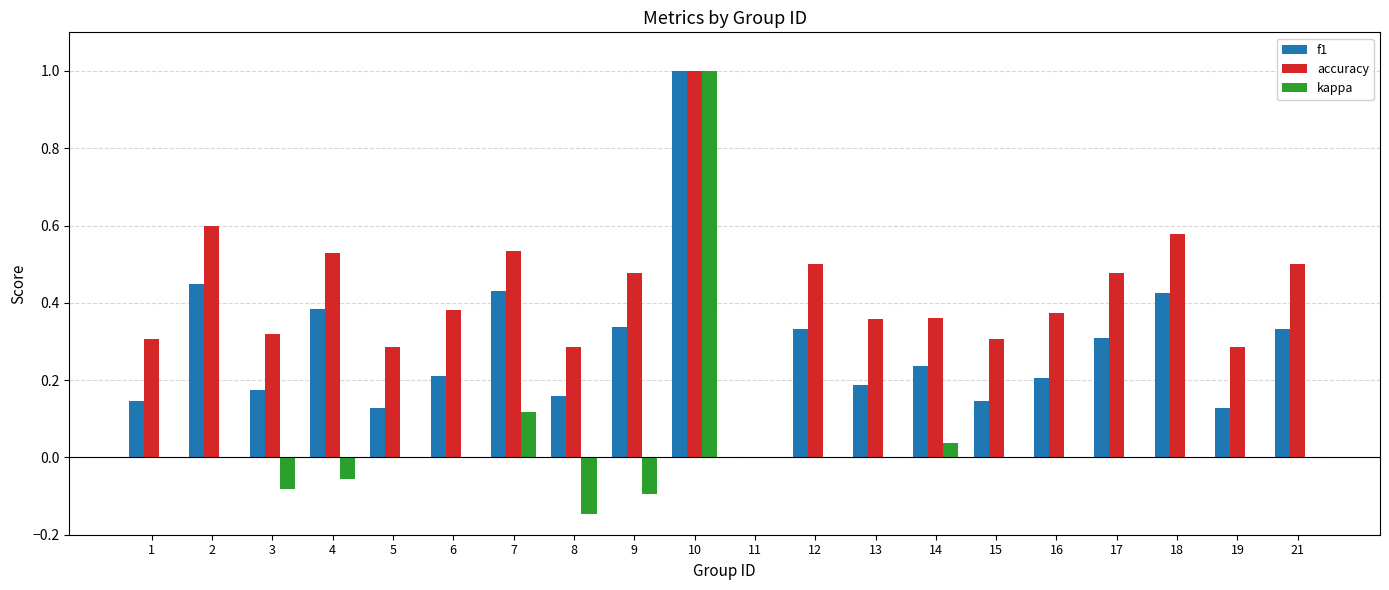

True or false: accuracy has a value of 0.1 at 19.

False